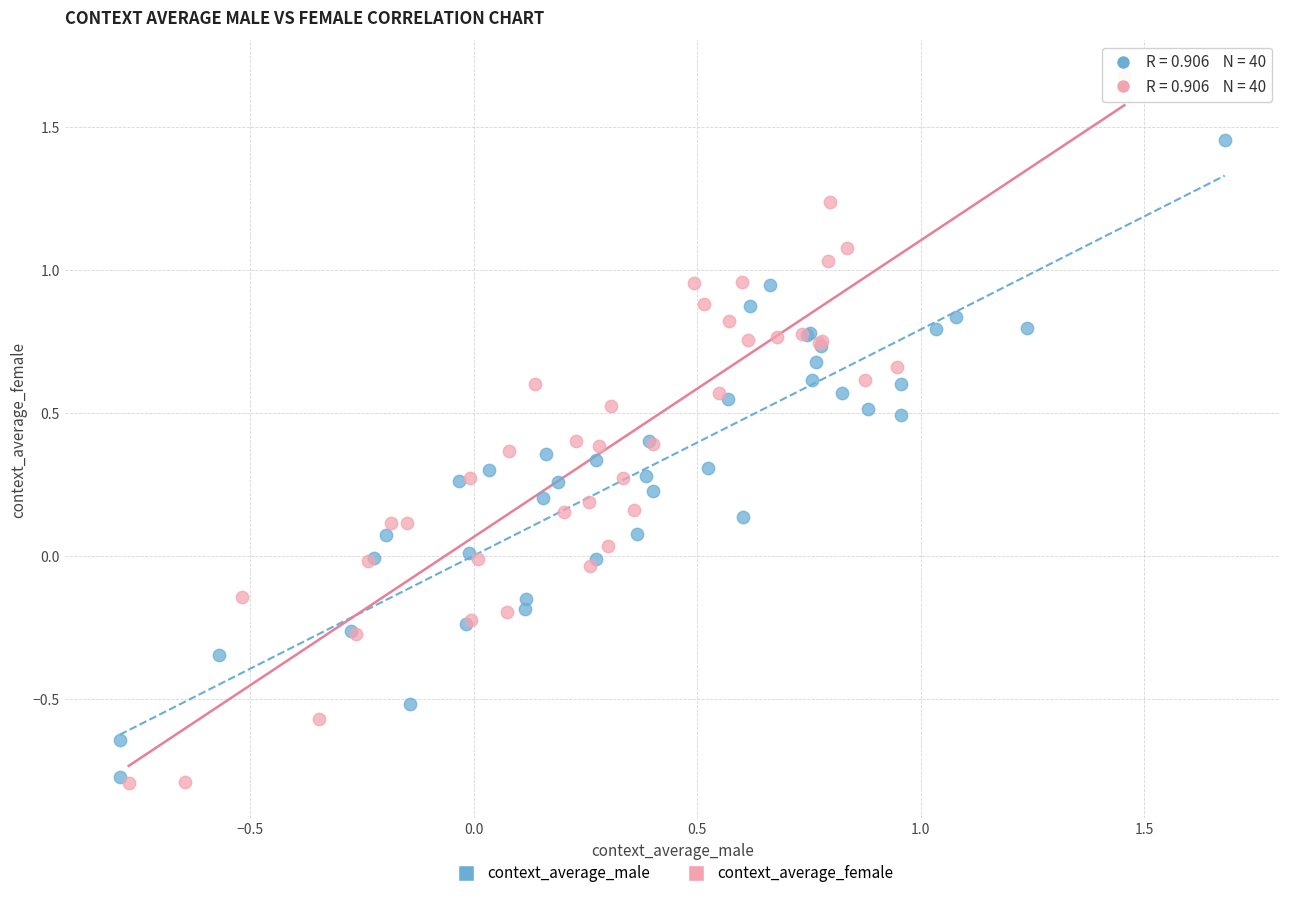

Which series has the widest spread of Y values?

context_average_female